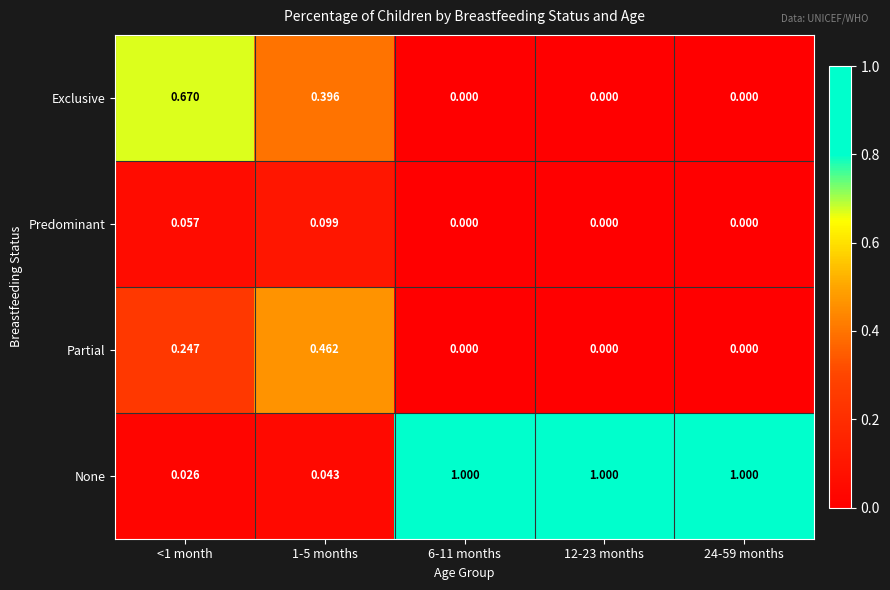

List the series in order of their peak value, highest first.

None, Exclusive, Partial, Predominant